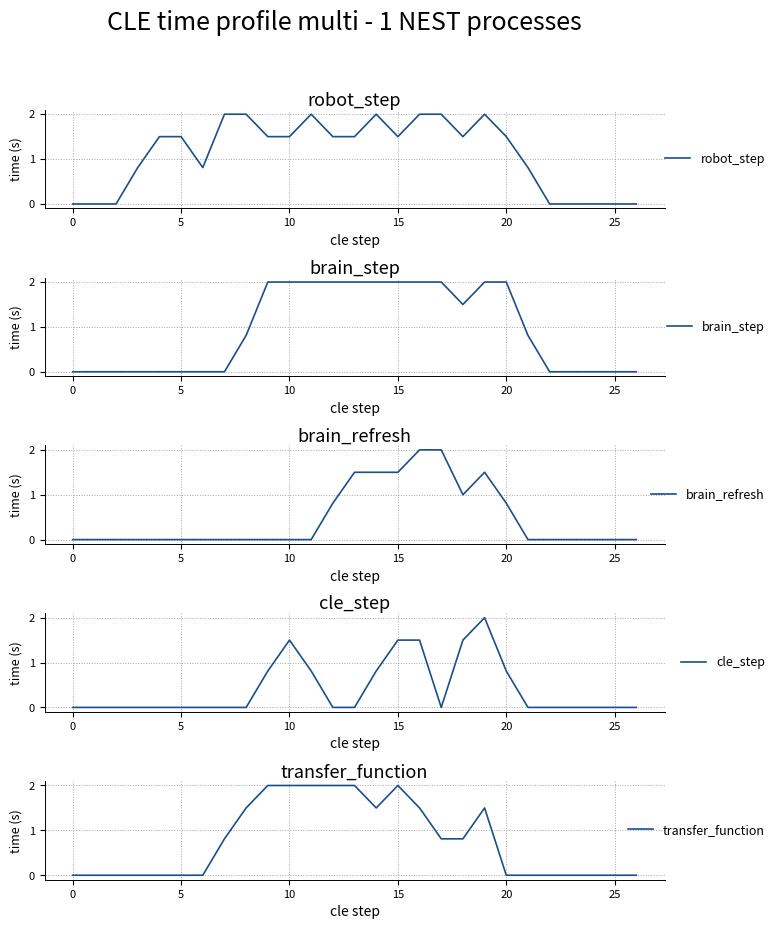

How many interior local valleys does the cle_step series have?

1